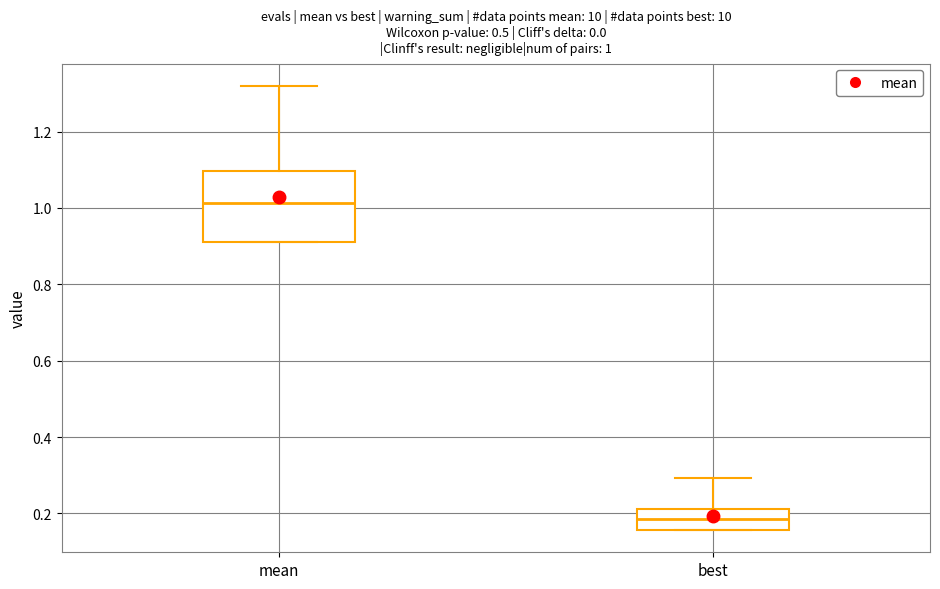

Which box is the tallest, from its lower edge to its upper edge?

mean